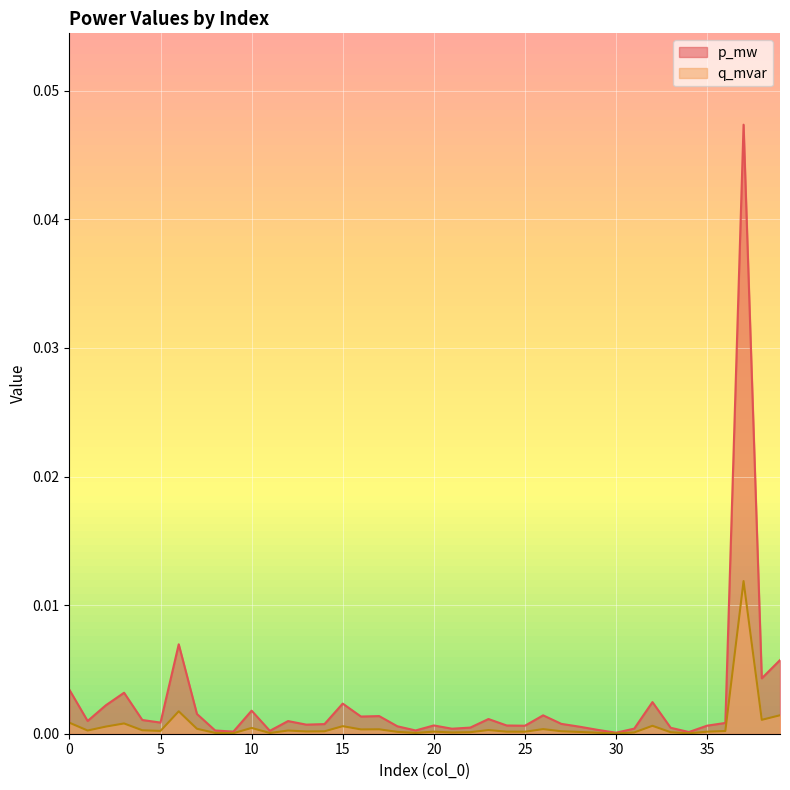

What are all the series names shown in the legend?

p_mw, q_mvar